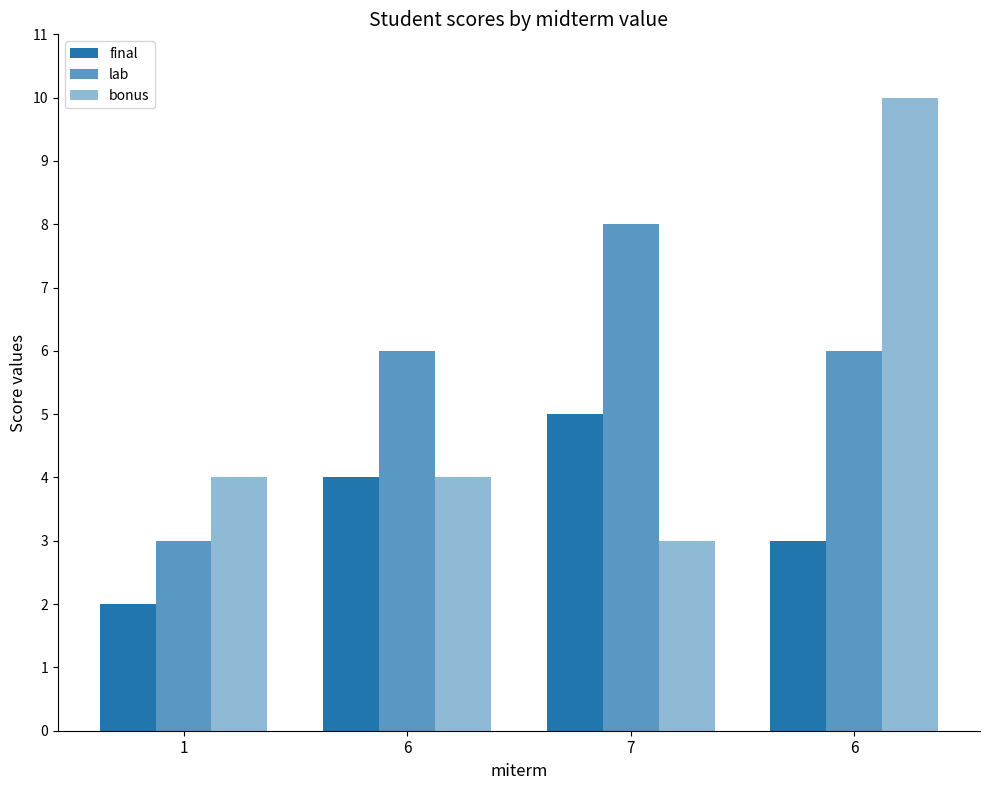

List the series in order of their peak value, highest first.

bonus, lab, final